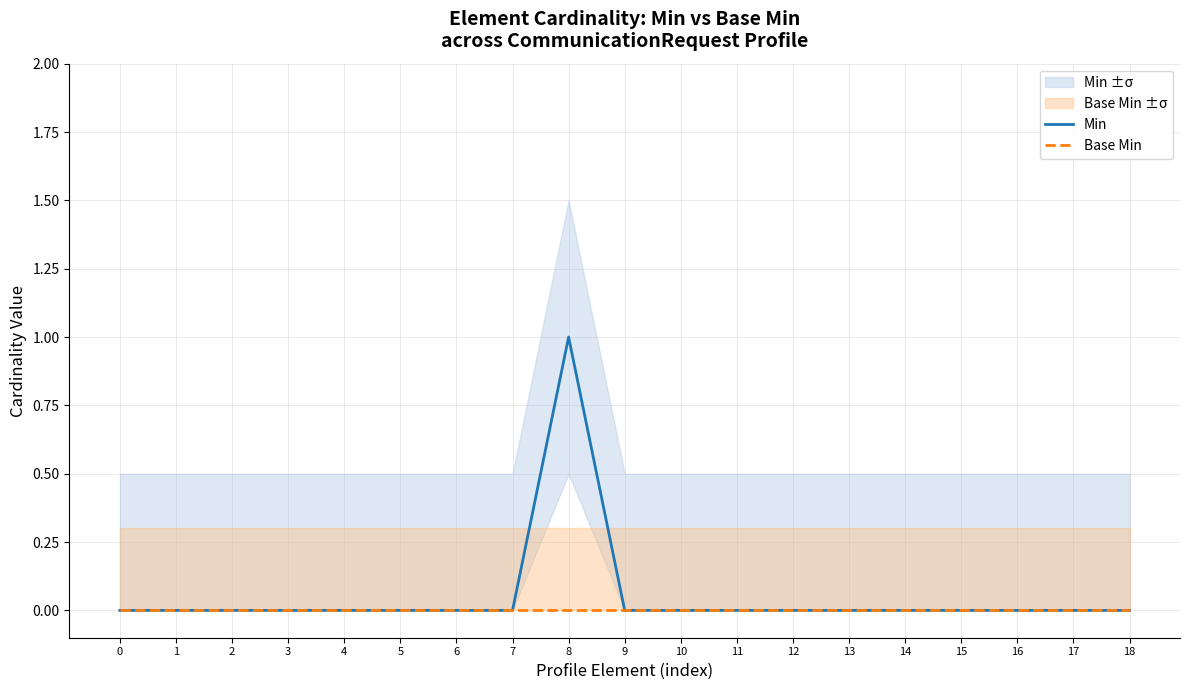

True or false: Base Min and Min cross at least once.

False